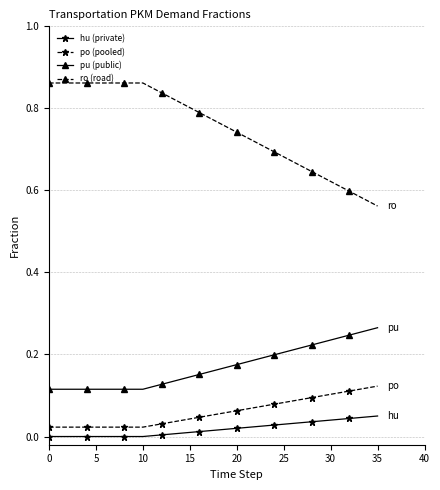

True or false: po (pooled) and pu (public) intersect in this chart.

False